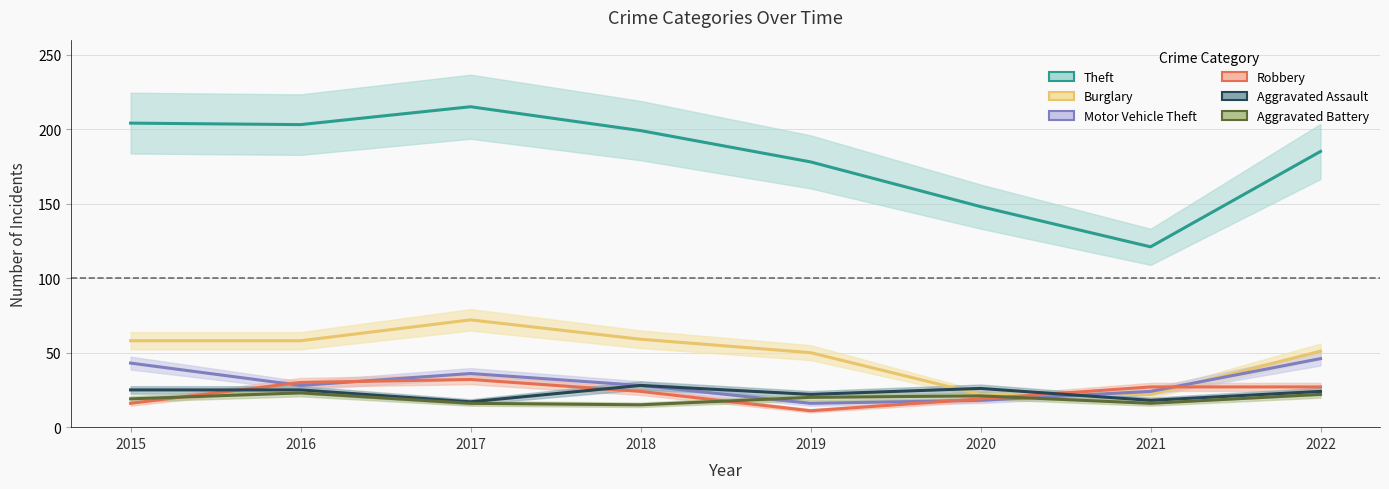

The value of Aggravated Assault at 2022 is 24. True or false?

True